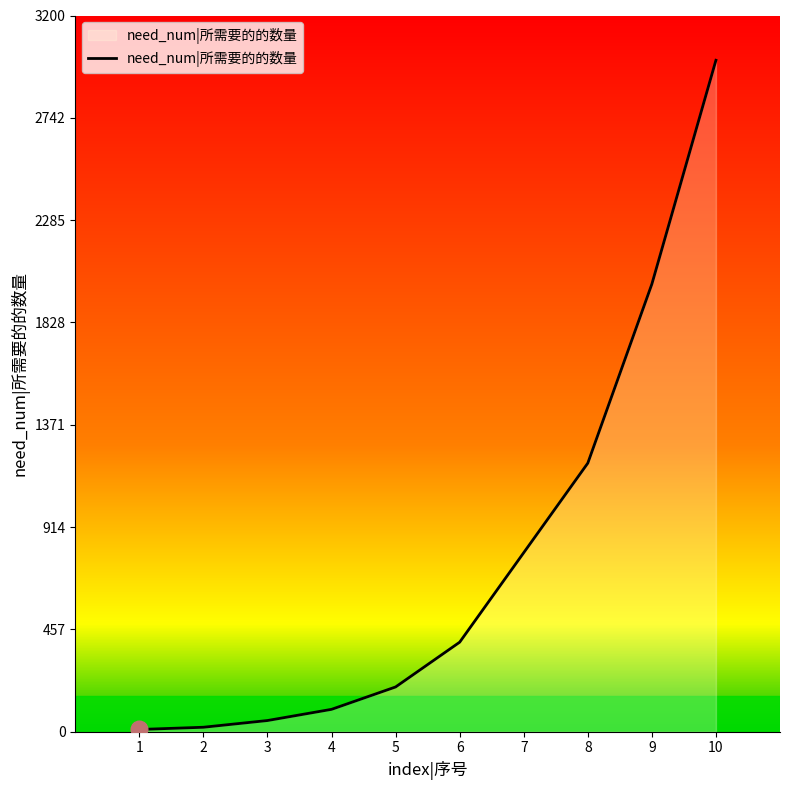

What is the change in value from 6 to 8?

+800